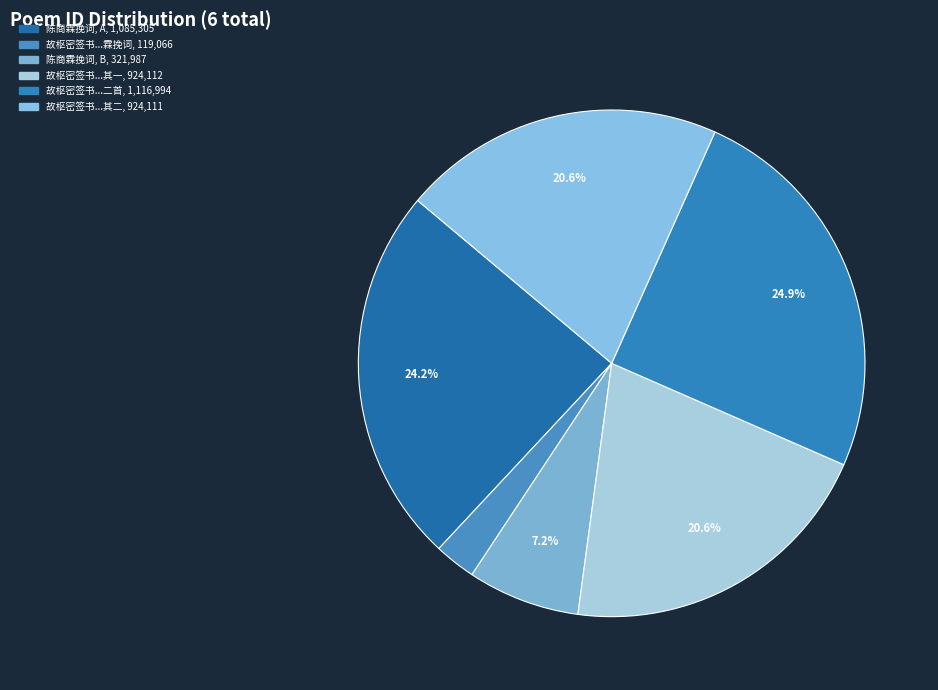

How many slices are in this pie chart?

6